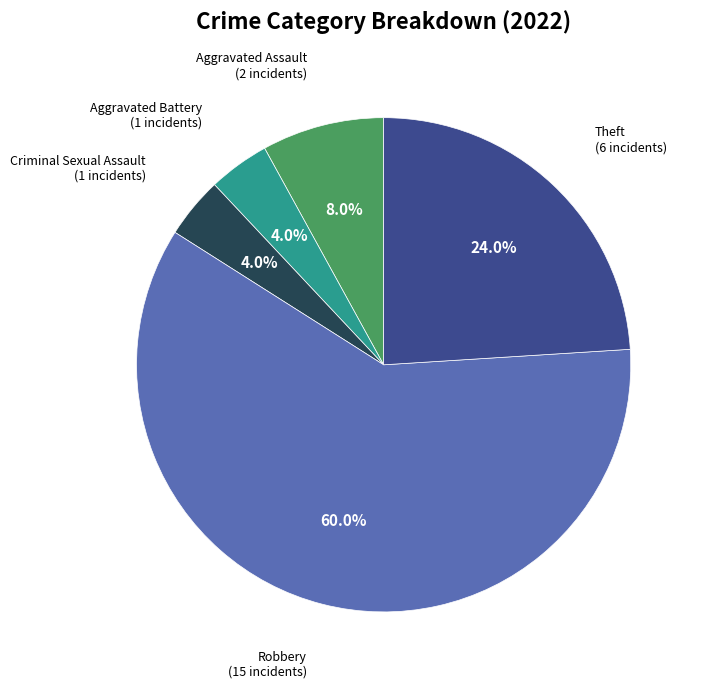

How many segments does this pie chart have?

5